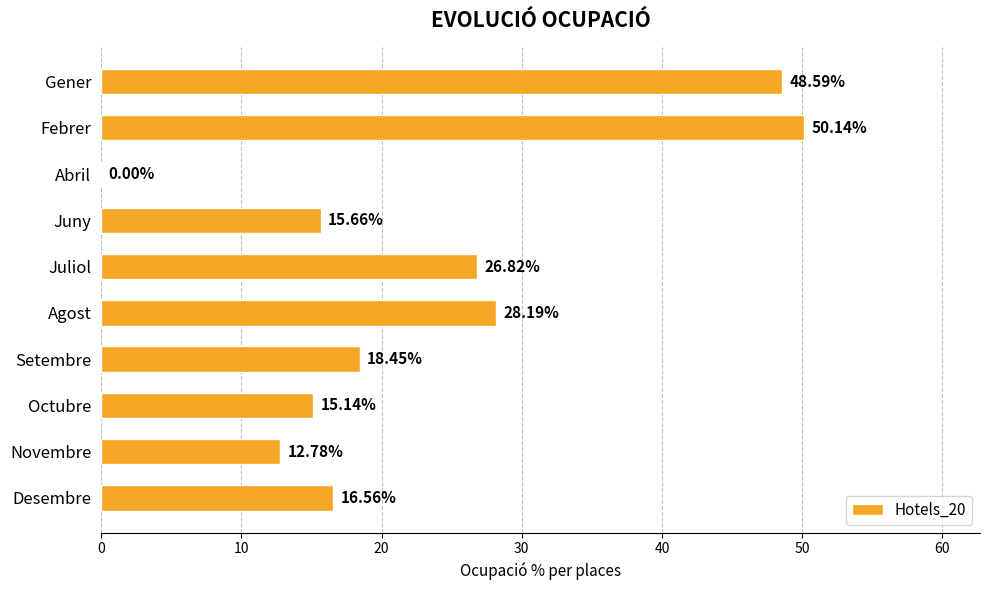

At which category does the chart reach its peak across all series?

Febrer